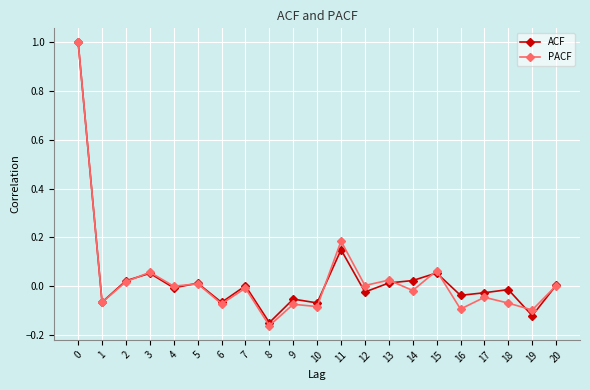

How many data points does each series have?

21